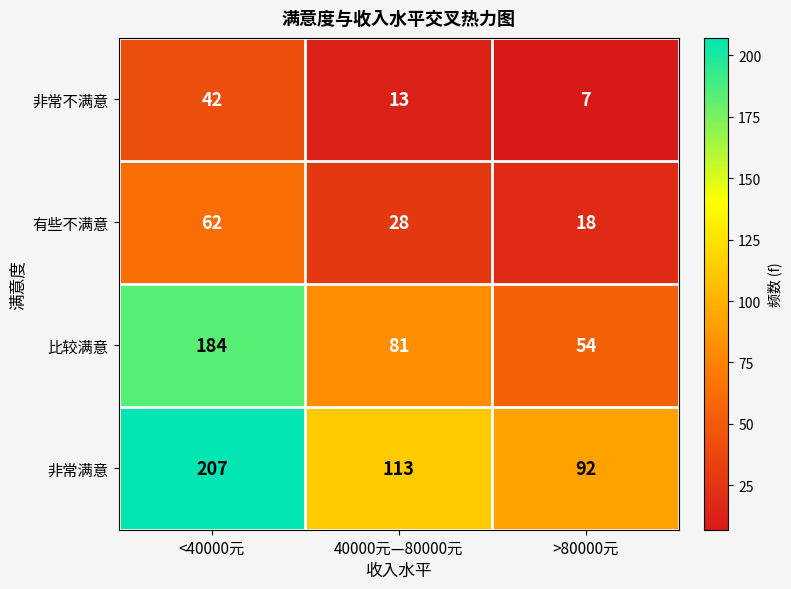

At which label does 非常满意 first exceed 113?

<40000元